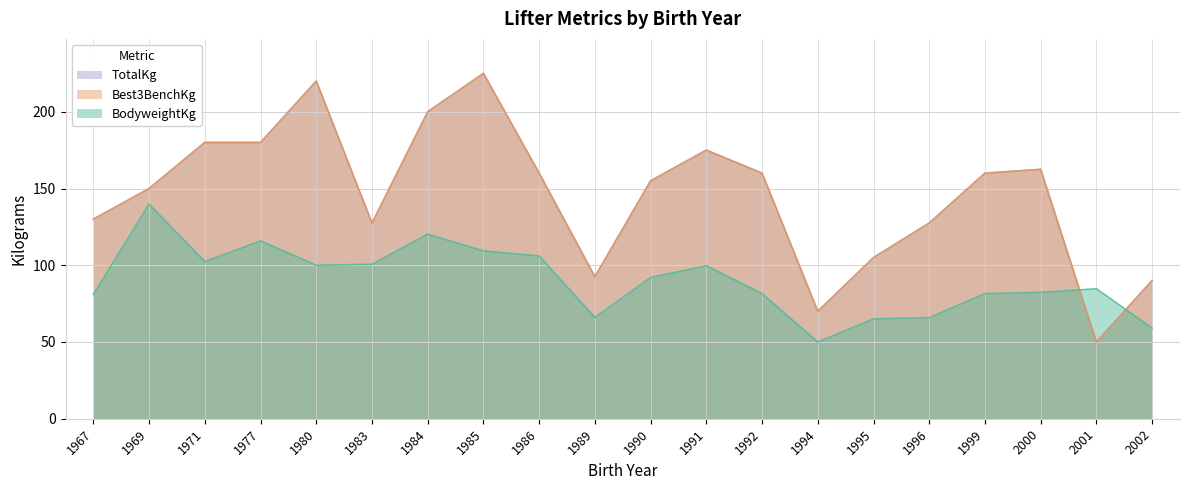

Reading left to right, what are all the values shown in this chart?

BodyweightKg: 1967=81.0	1969=139.8	1971=102.3	1977=115.8	1980=100.0	1983=100.7	1984=120.2	1985=109.3	1986=106.0	1989=66.0	1990=92.0	1991=99.7	1992=81.5	1994=49.9	1995=65.0	1996=65.8	1999=81.5	2000=82.3	2001=84.7	2002=59.0
Best3BenchKg: 1967=130.0	1969=150.0	1971=180.0	1977=180.0	1980=220.0	1983=127.5	1984=200.0	1985=225.0	1986=160.0	1989=92.5	1990=155.0	1991=175.0	1992=160.0	1994=70.0	1995=105.0	1996=127.5	1999=160.0	2000=162.5	2001=50.0	2002=90.0
TotalKg: 1967=130.0	1969=150.0	1971=180.0	1977=180.0	1980=220.0	1983=127.5	1984=200.0	1985=225.0	1986=160.0	1989=92.5	1990=155.0	1991=175.0	1992=160.0	1994=70.0	1995=105.0	1996=127.5	1999=160.0	2000=162.5	2001=50.0	2002=90.0